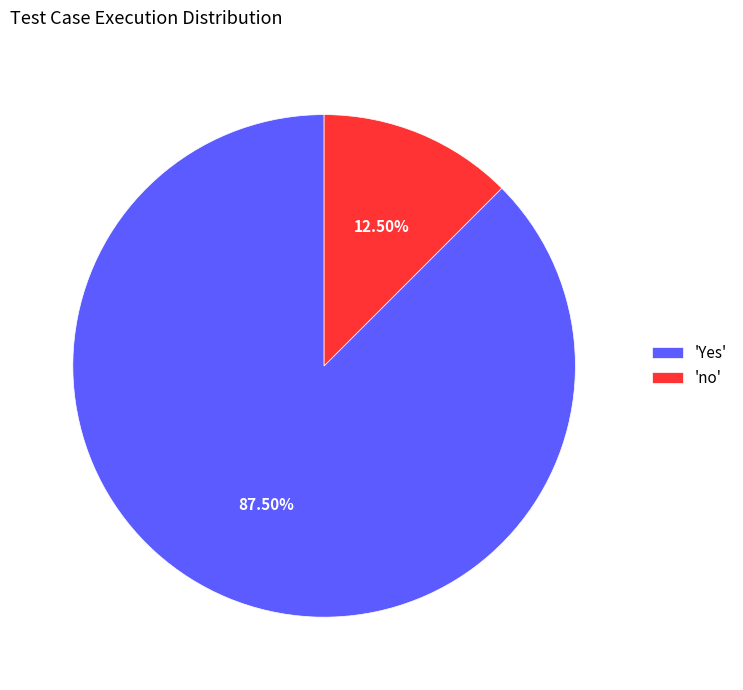

Do 'no' and 'Yes' together represent more than half of the pie?

Yes